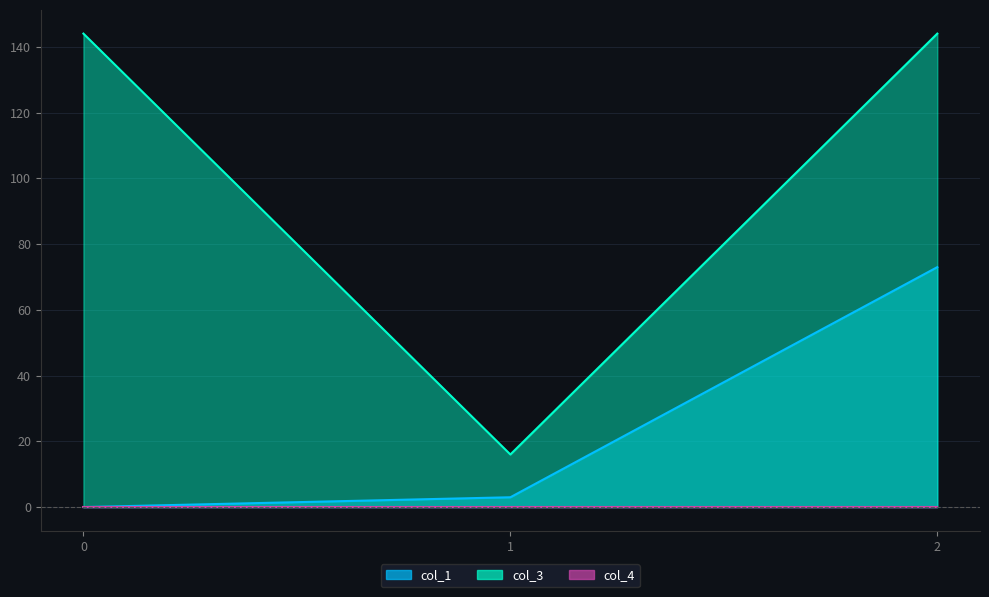

Read the col_3 value at 1.

16.0